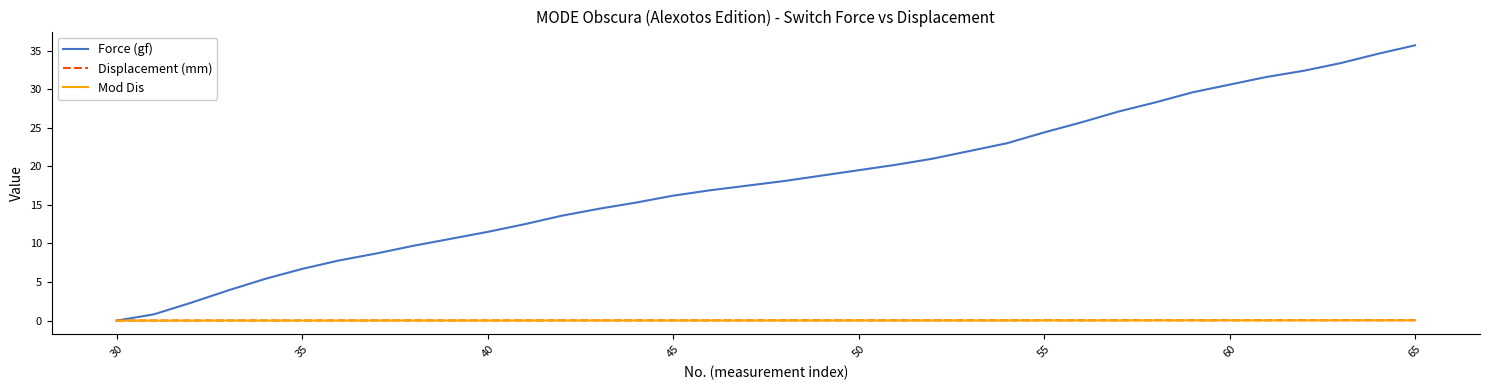

Which series has the largest total across all categories?

Force (gf)